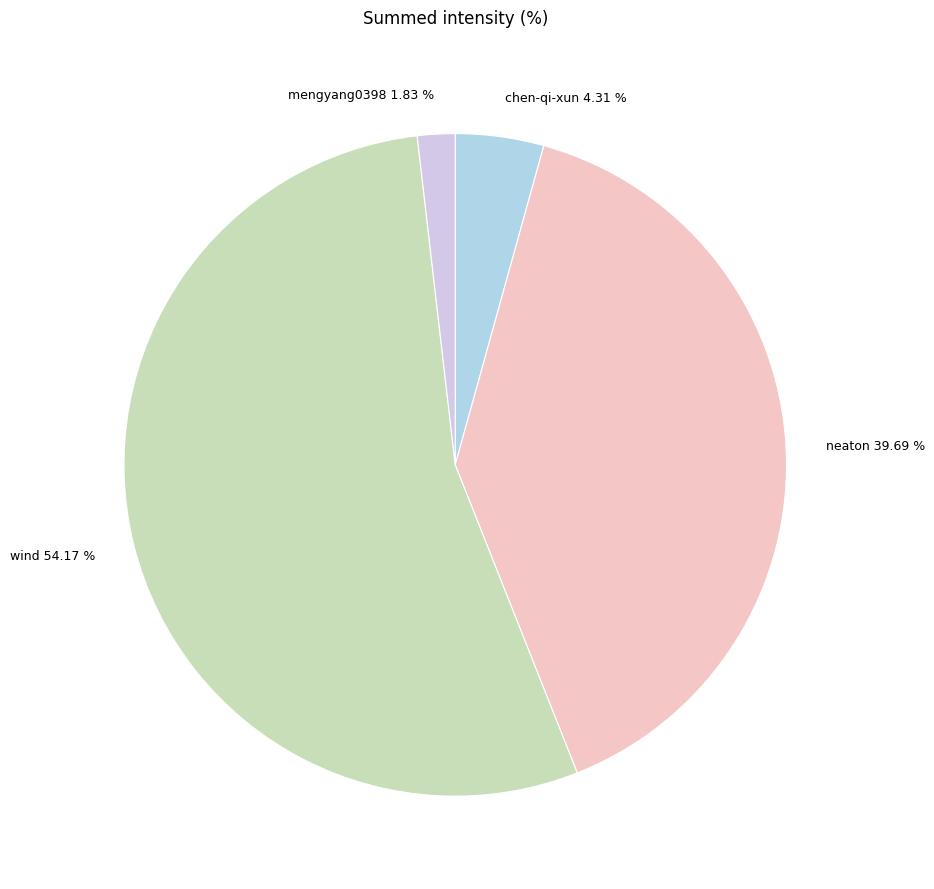

To the nearest percent, what is the average slice percentage?

25%